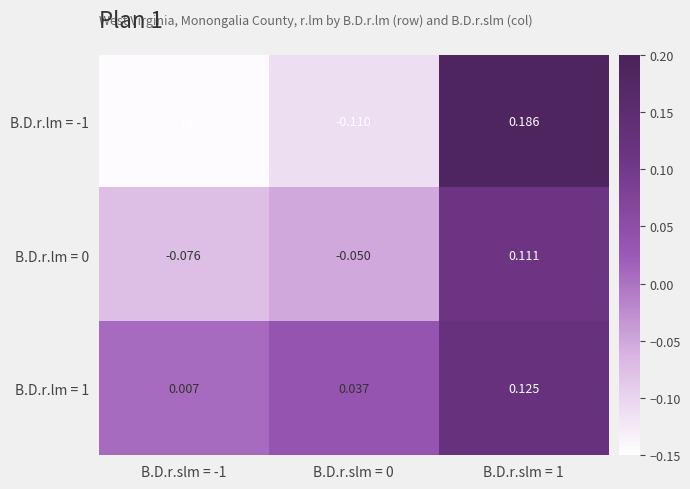

How many values in B.D.r.lm = -1 are below zero?

2